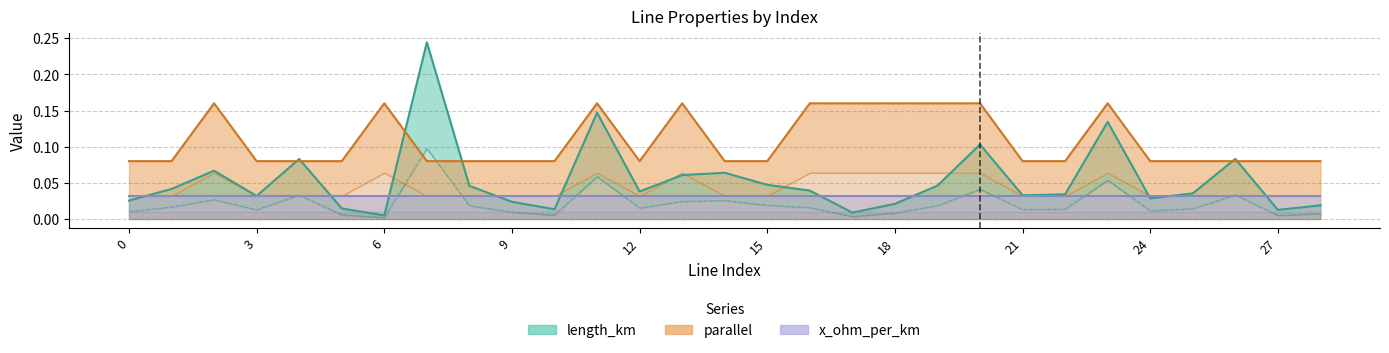

True or false: length_km has a value of 0.0 at 22.

False